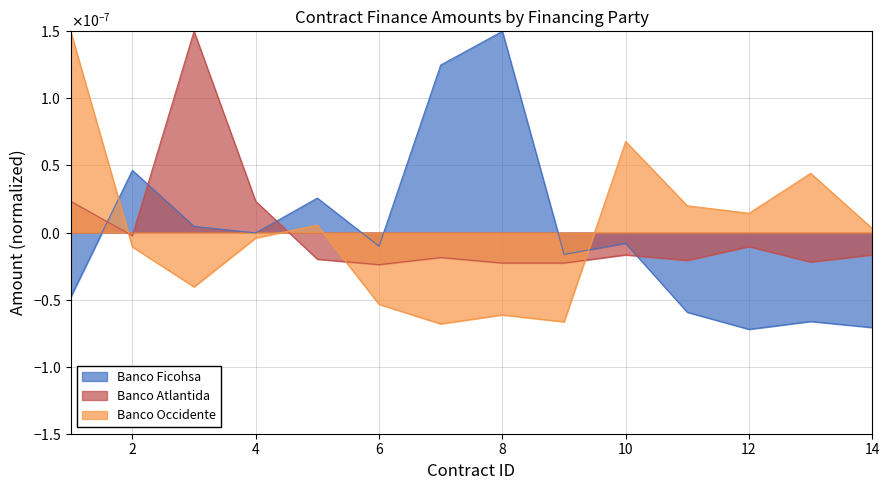

Where is Banco Ficohsa nearest to the value 0?

4